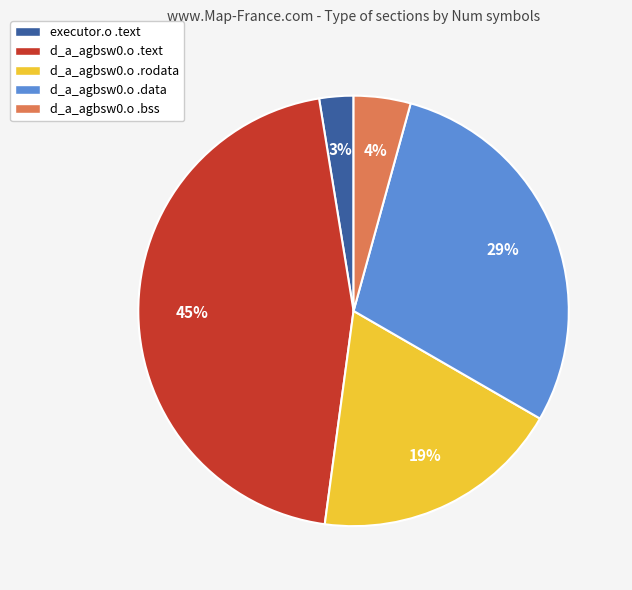

How many slices are in this pie chart?

5